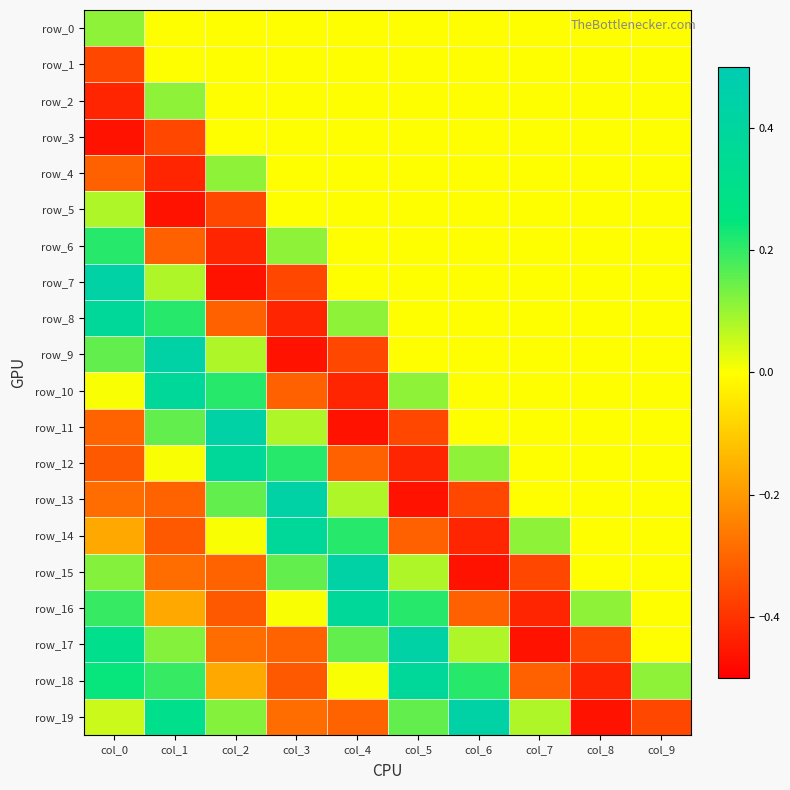

Which series has the widest spread of values?

row_7